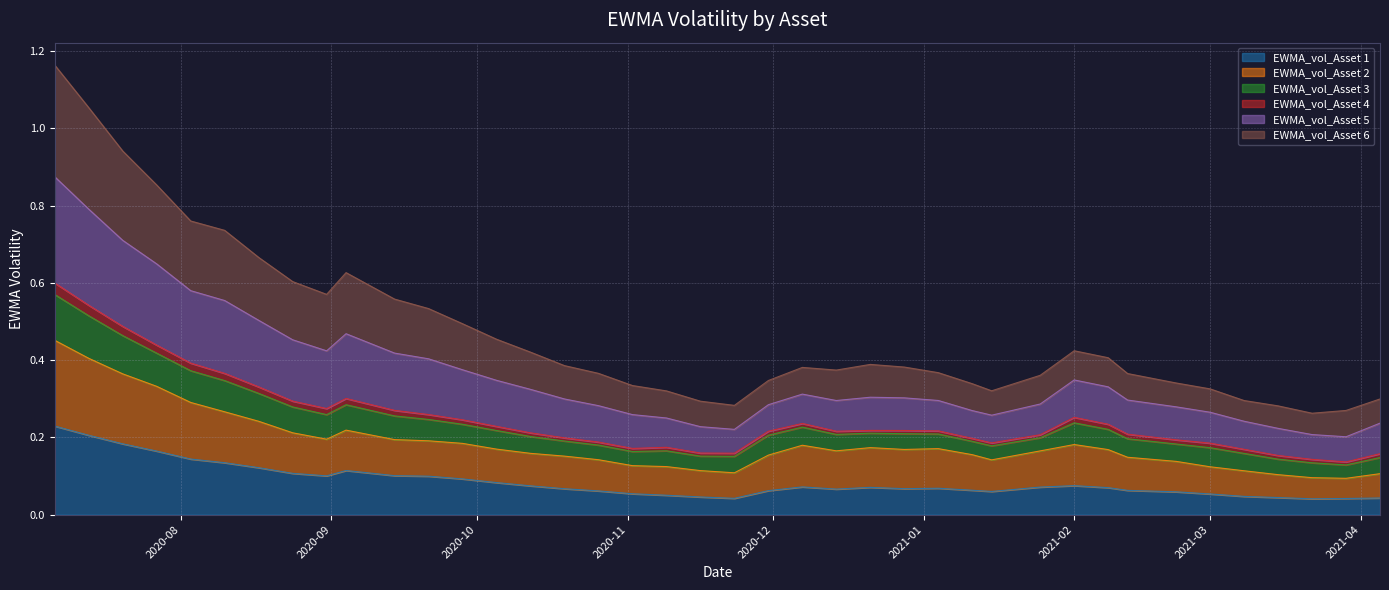

What is the spread (max minus min) of values at 2020-11-09?

0.3